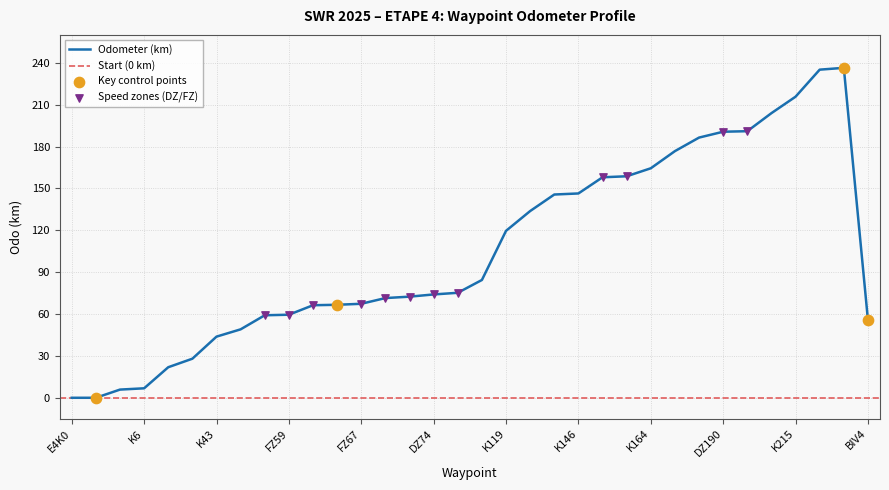

What is the change in value from K49 to FZ59?

+10.5